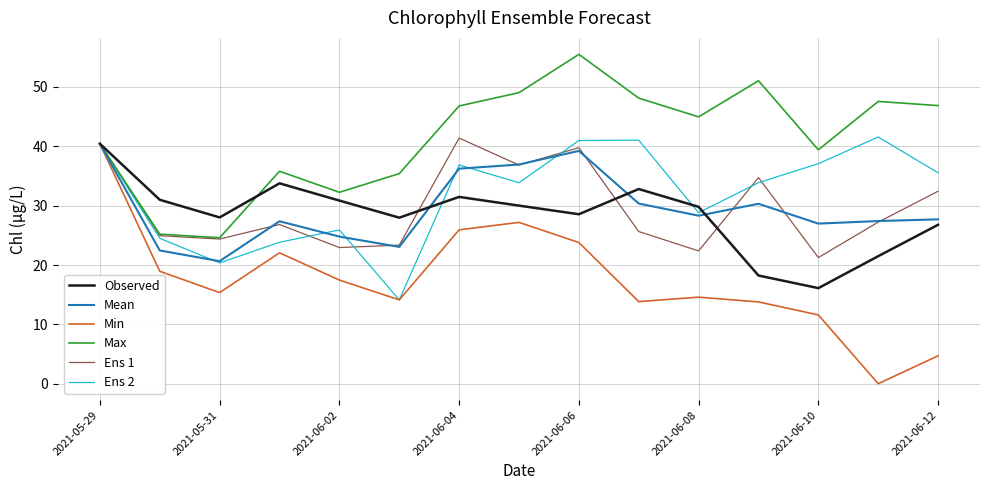

Which series has the widest spread of values?

Min